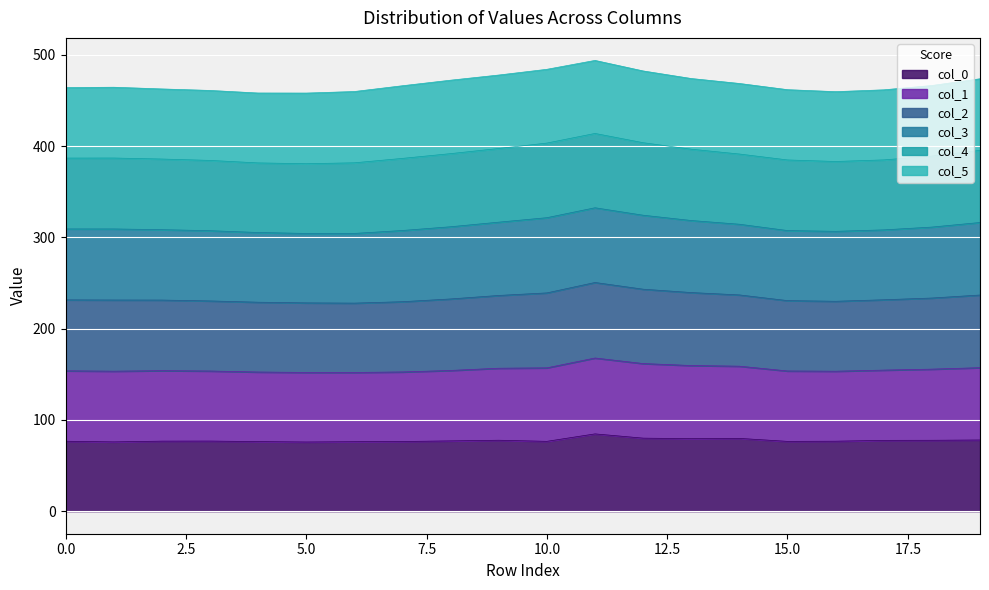

At which category does 0 reach its first local valley?

1